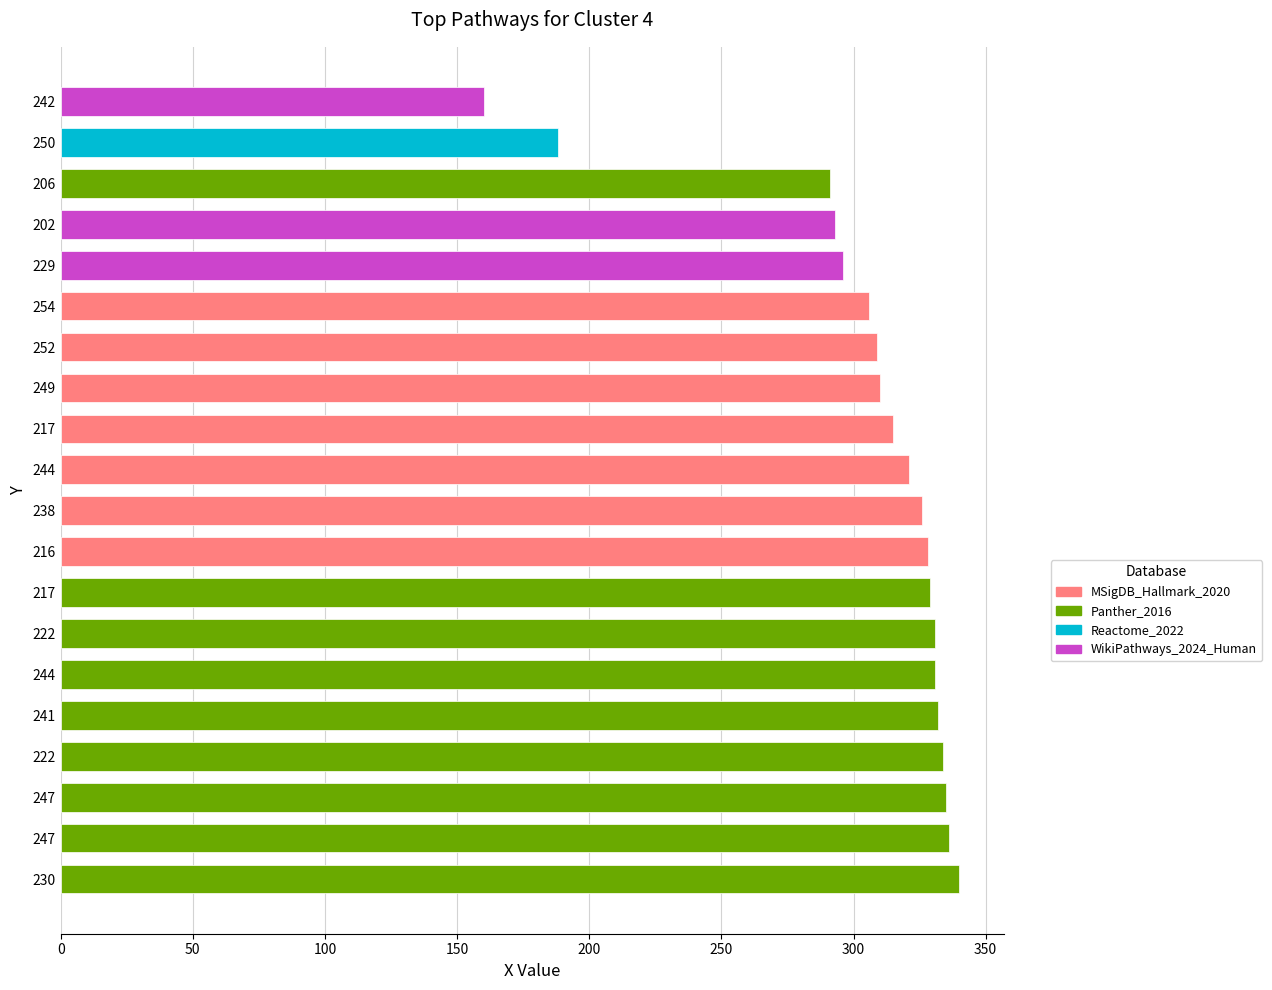

Are the bars horizontal?

Yes